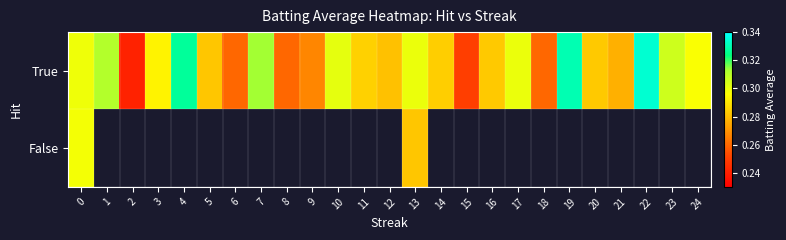

The True series shows 0.3 at 13. True or false?

True